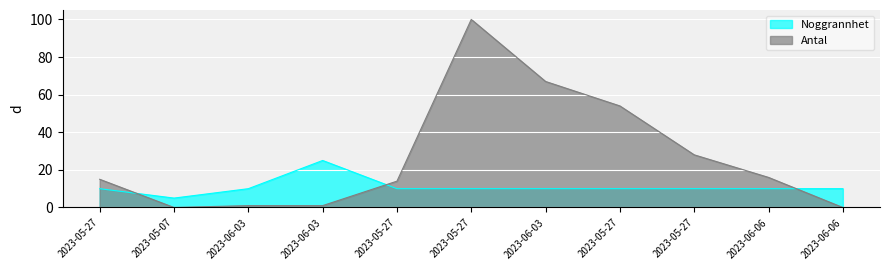

At how many categories does at least one series exceed 51?

3